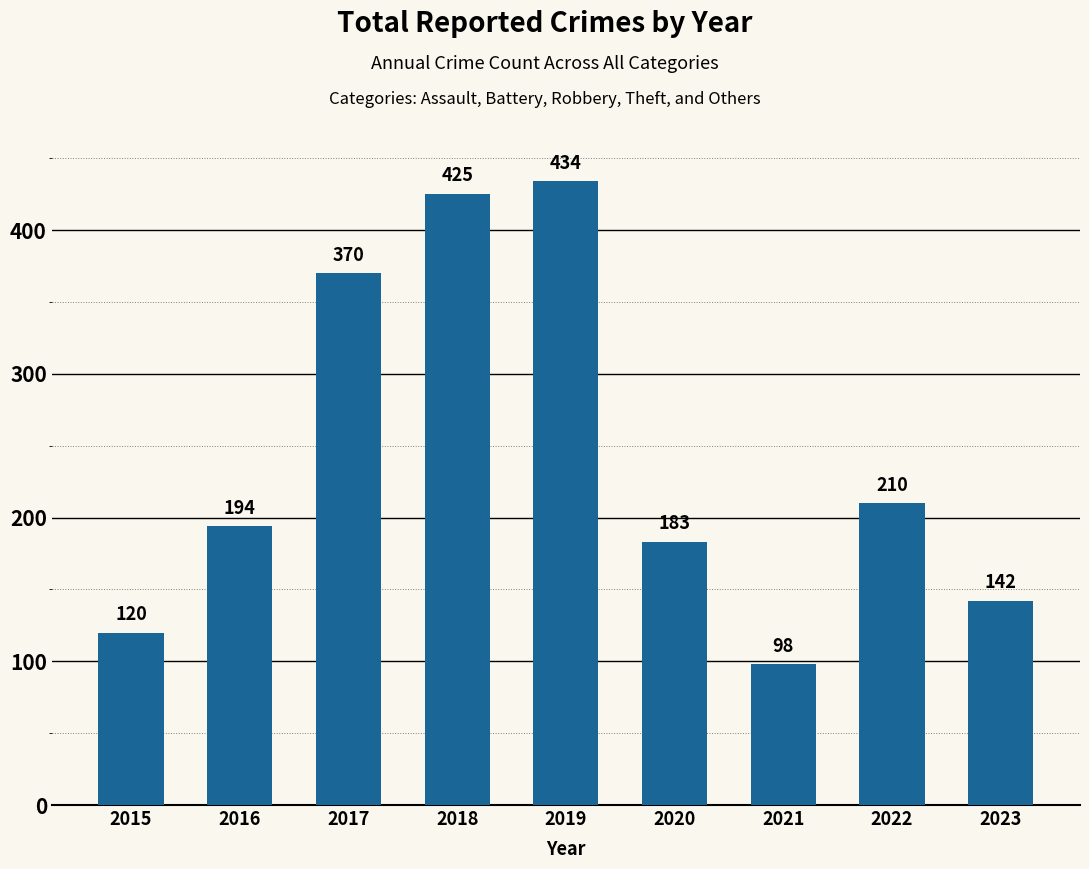

Rank the categories by value from highest to lowest.

2019, 2018, 2017, 2022, 2016, 2020, 2023, 2015, 2021